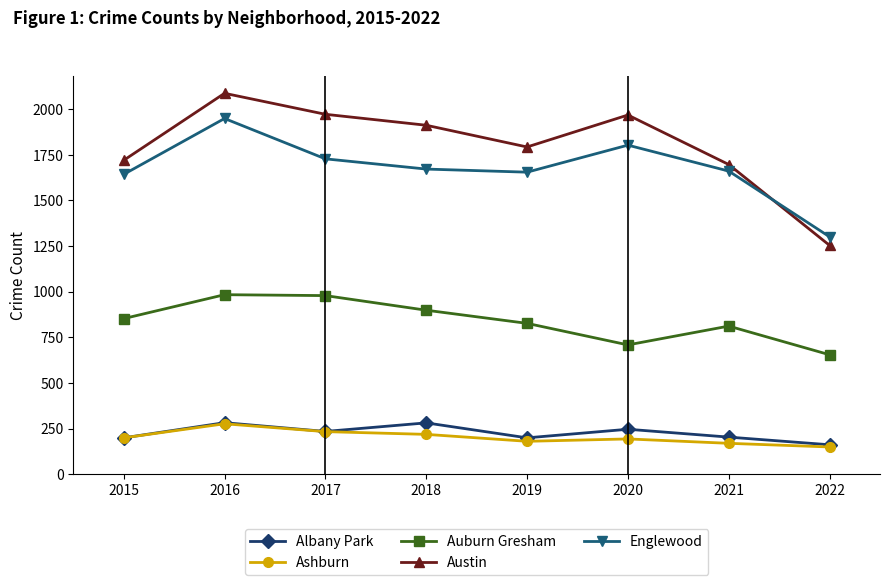

What is the difference between the maximum and minimum values in the Austin series?

833